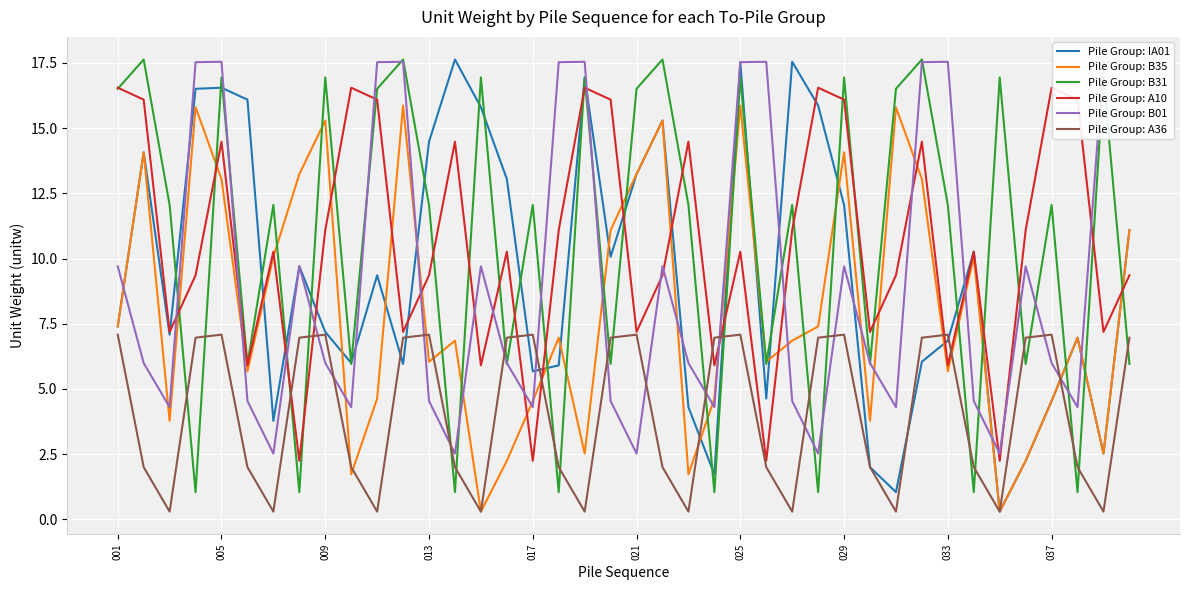

What is the approximate value of Pile Group: B01 at 27?

2.5